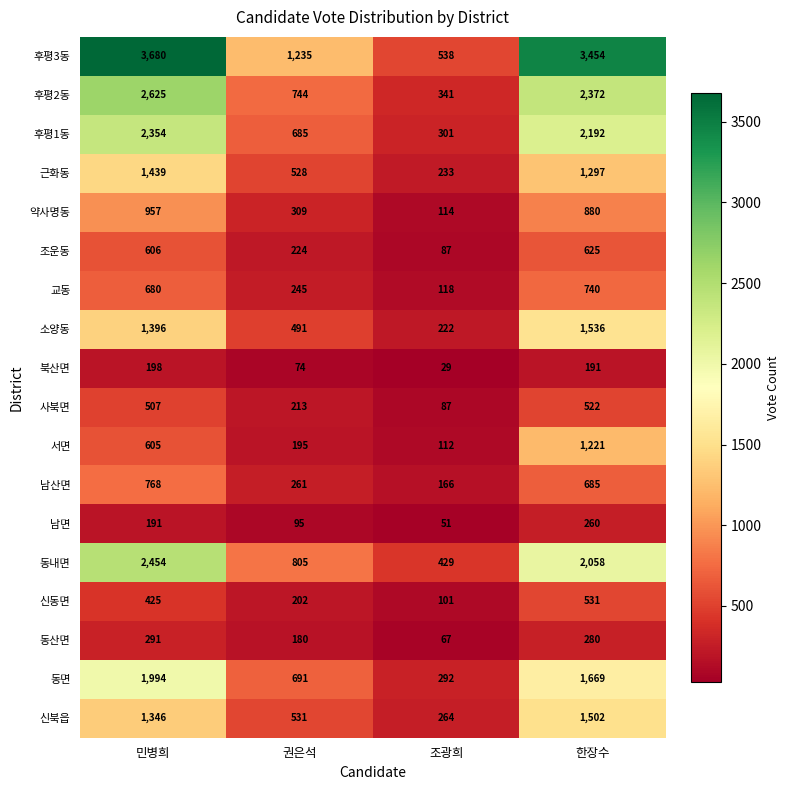

What is the average value of the 후평1동 series?

1383